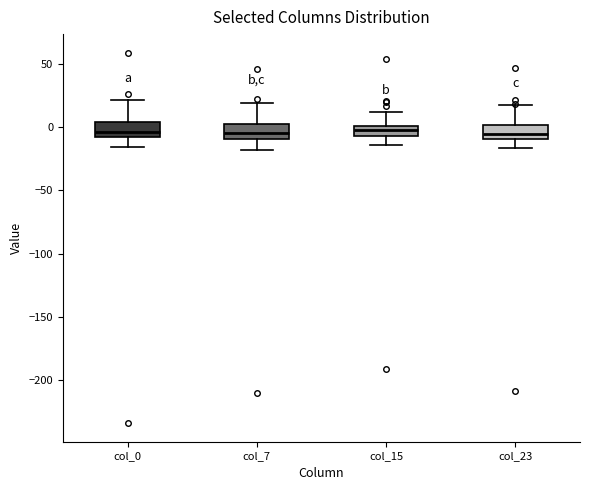

Reading left to right, transcribe this box plot: for each box, give where its median line is, the range the box spans, and where its two whiskers end, as read against the y-axis. The values are not printed on the chart, so give them approximately, as read against the axis.

col_0: median -5, box -10 to 5, whiskers -15 to 20
col_7: median -5, box -10 to 0, whiskers -20 to 20
col_15: median 0 (inside the box), box -5 to 0, whiskers -15 to 10
col_23: median -5, box -10 to 0, whiskers -15 to 20